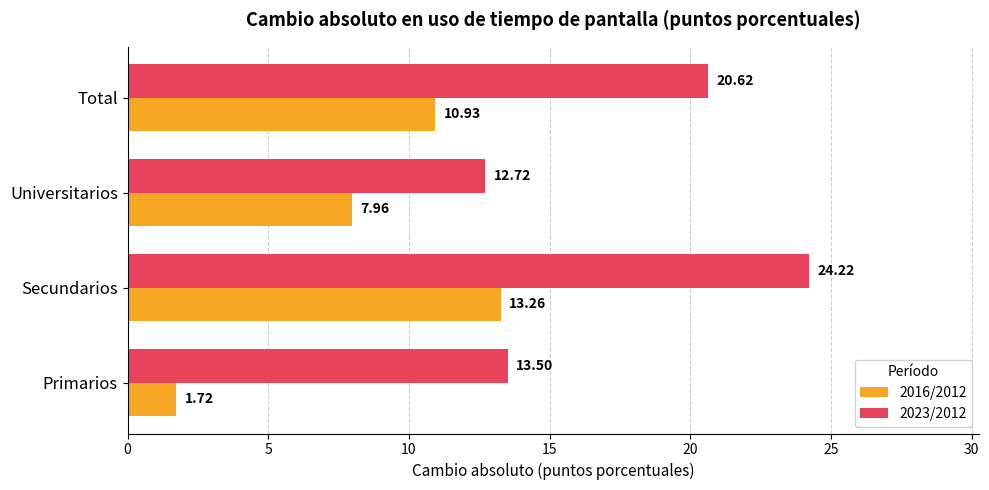

What is the difference between the 2016/2012 values at Primarios and Universitarios?

6.2